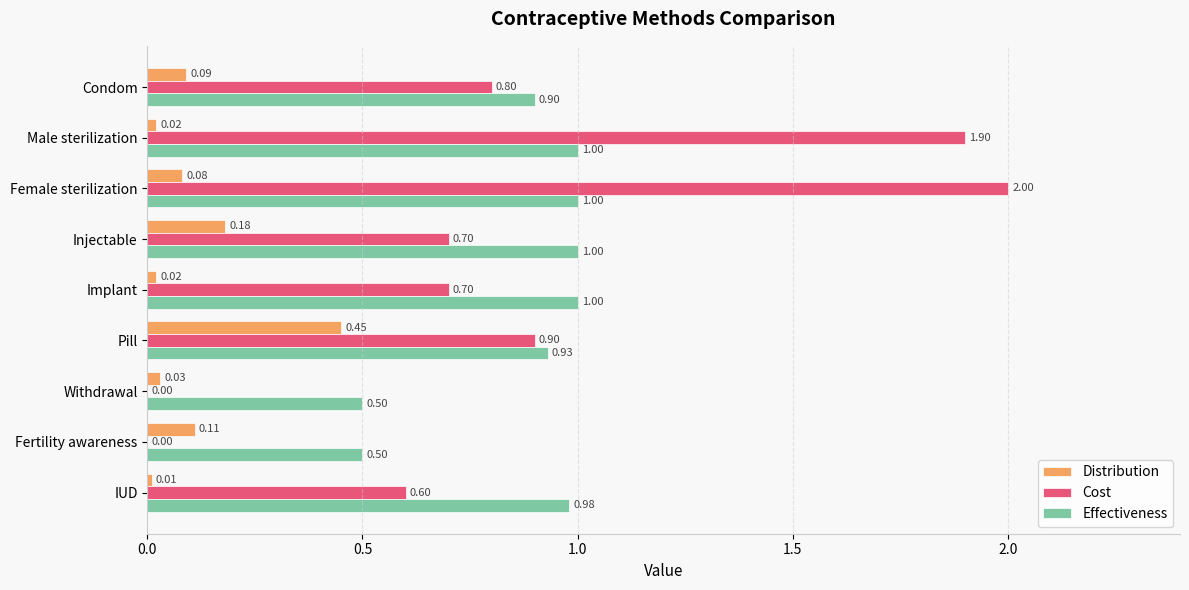

Where is Distribution nearest to the value 0?

IUD